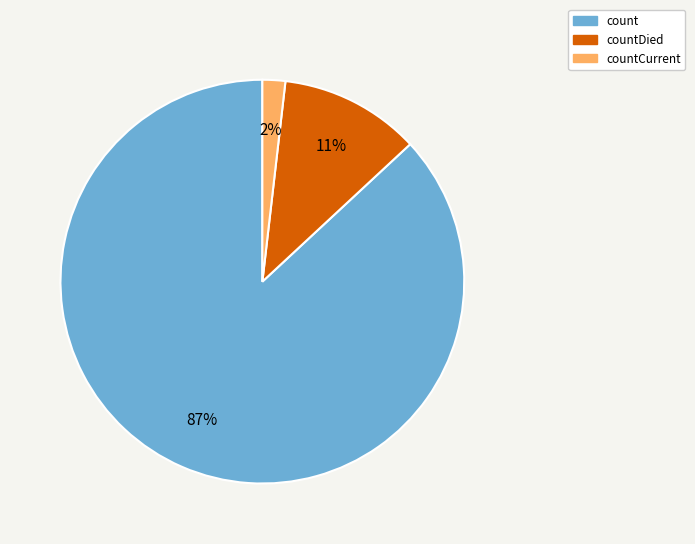

What percentage is the countDied slice, to the nearest percent?

11%